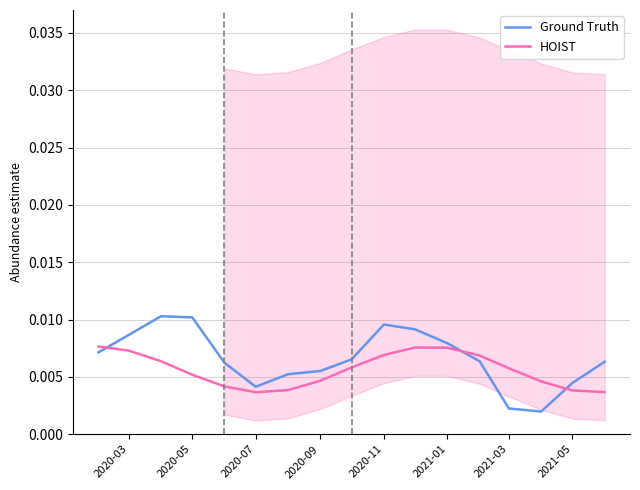

Is this an area chart (filled region under the line)?

No